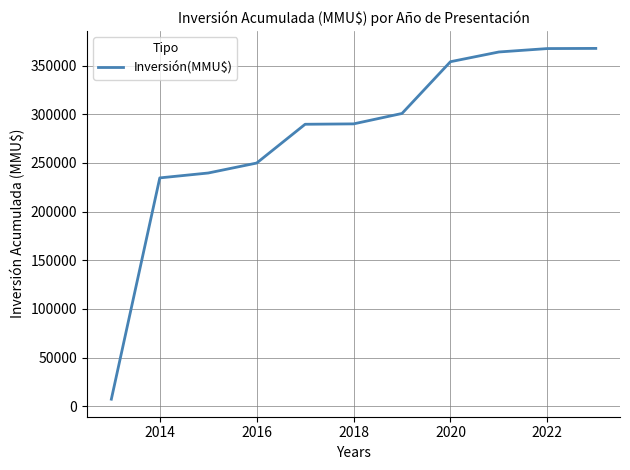

What is the greatest value displayed?

367746